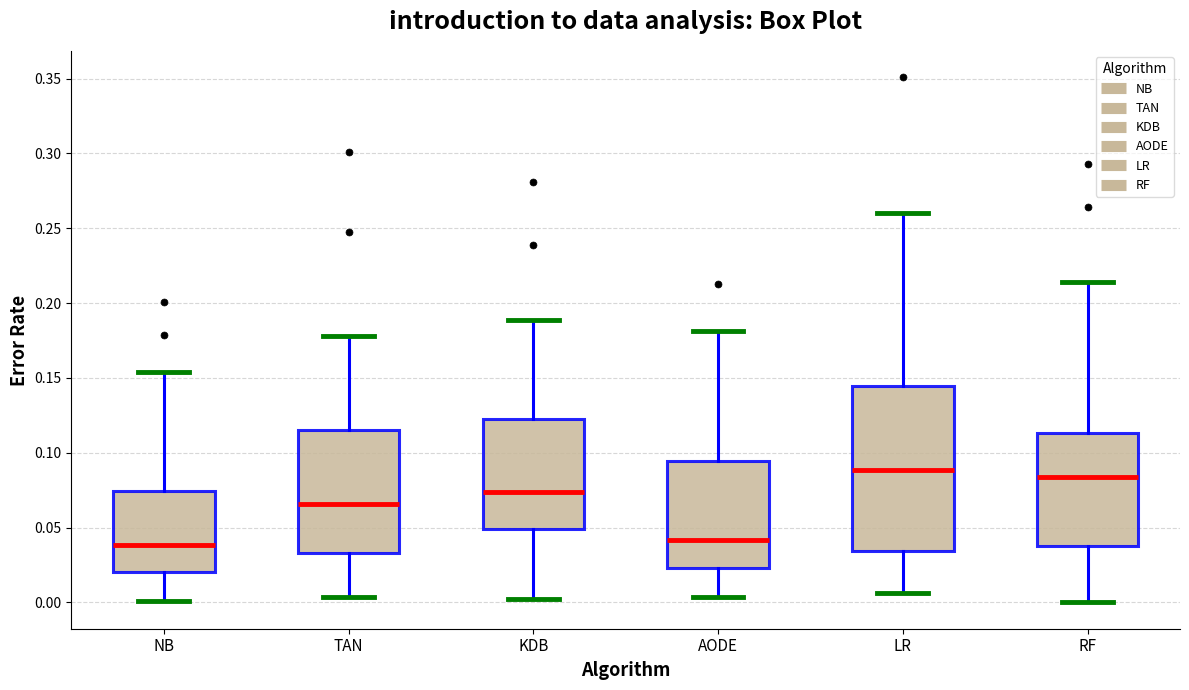

Where is the lower edge of the box for AODE on the y-axis? The values are not printed on the chart, so give them approximately, as read against the axis.

0.025